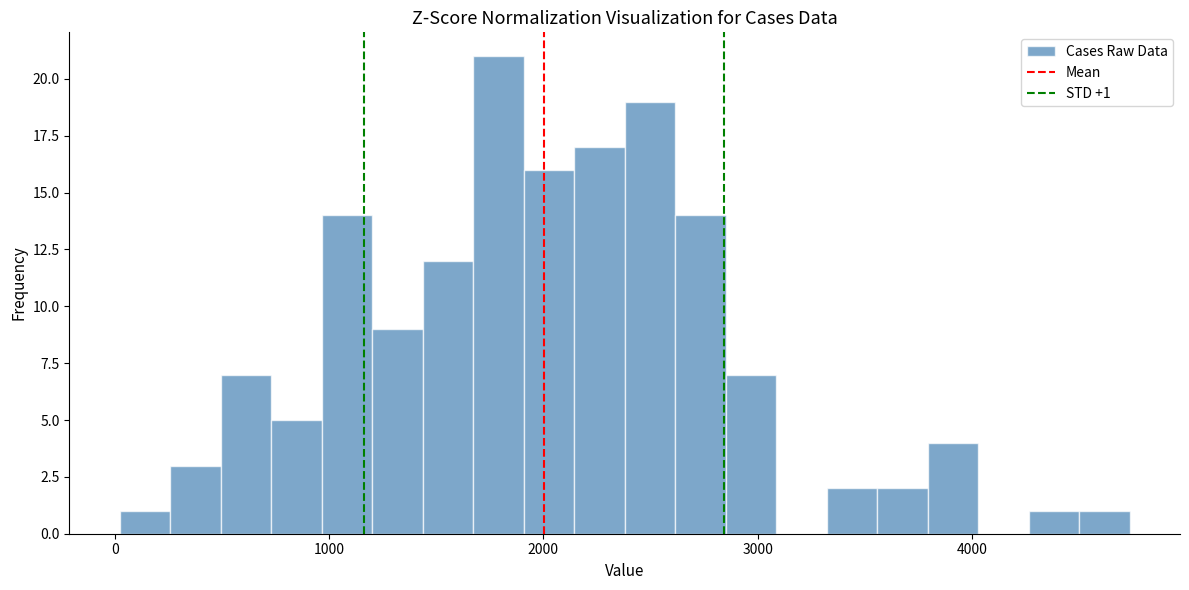

Around what value on the x-axis is the tallest bar? Give the approximate position of its centre, as read against the axis.

1800